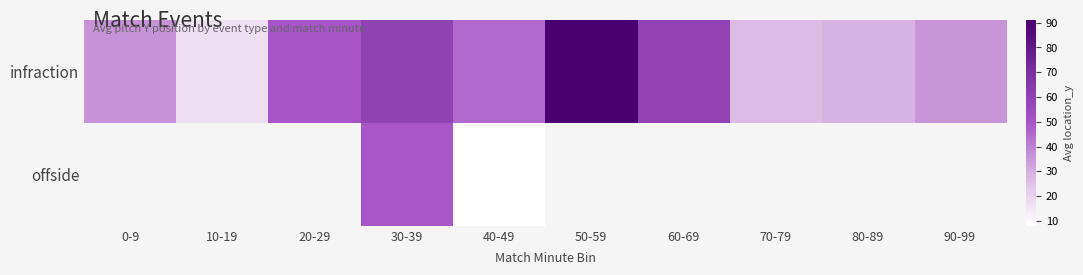

The value of infraction at 70-79 is 45.0. True or false?

False